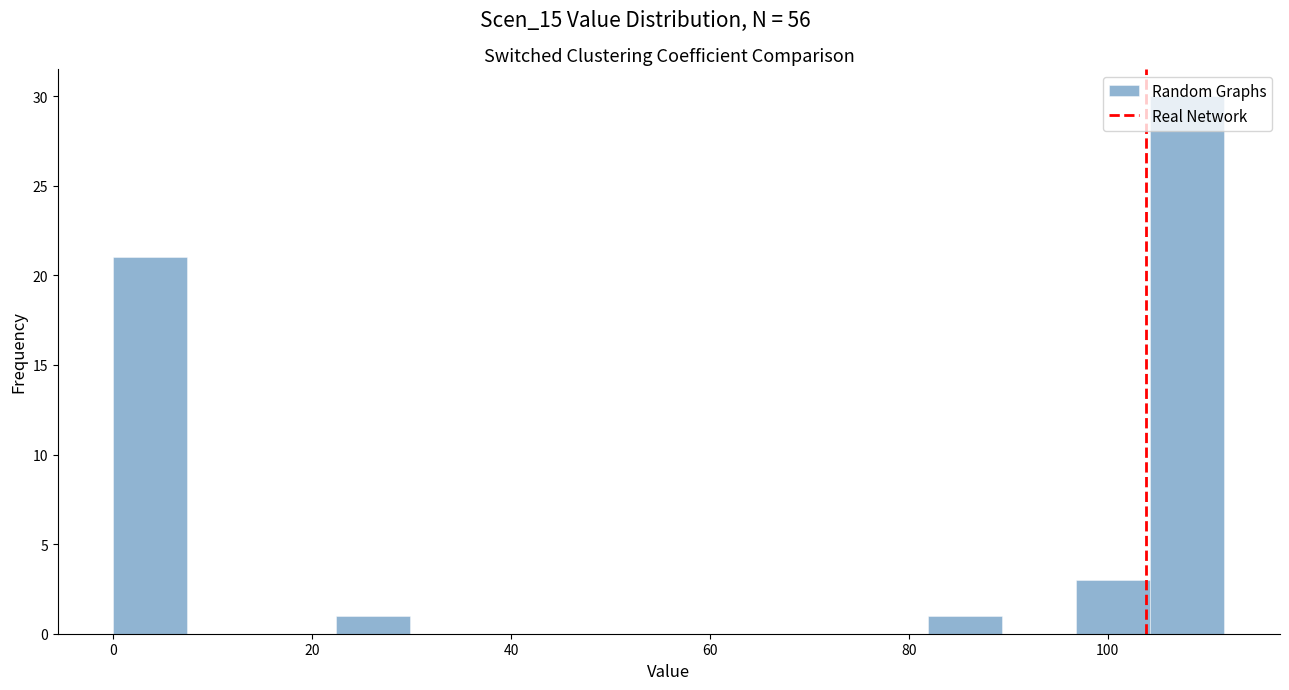

Read against the x-axis, roughly where is the centre of the tallest bar?

108